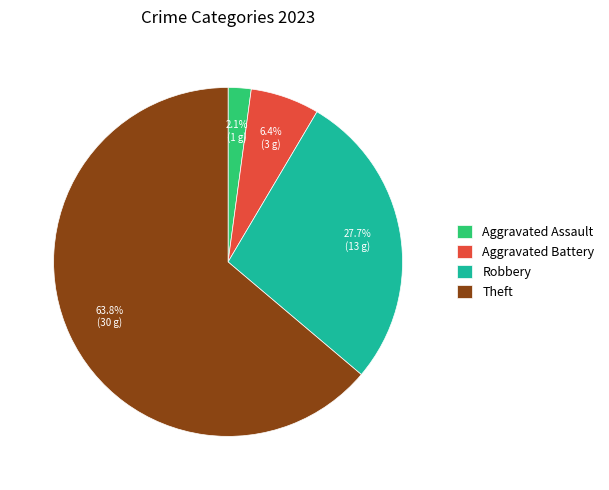

Is the sum of Theft and Robbery greater than half?

Yes